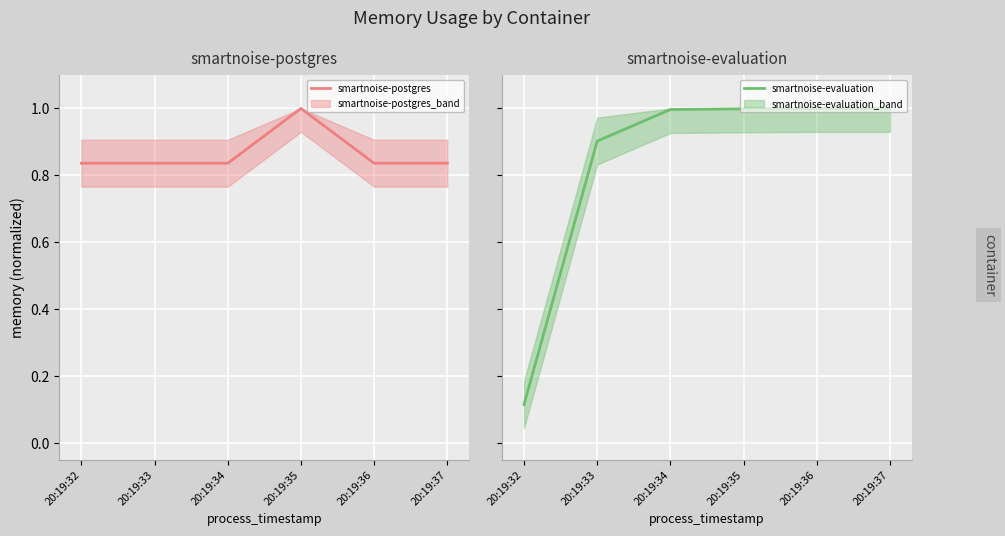

What is the spread (max minus min) of values at 20:19:36?

0.2